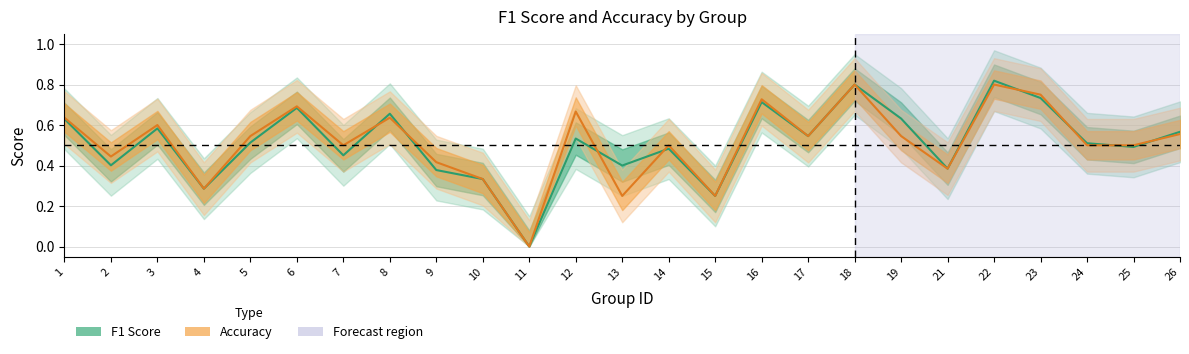

At which category does f1 reach its first local valley?

2